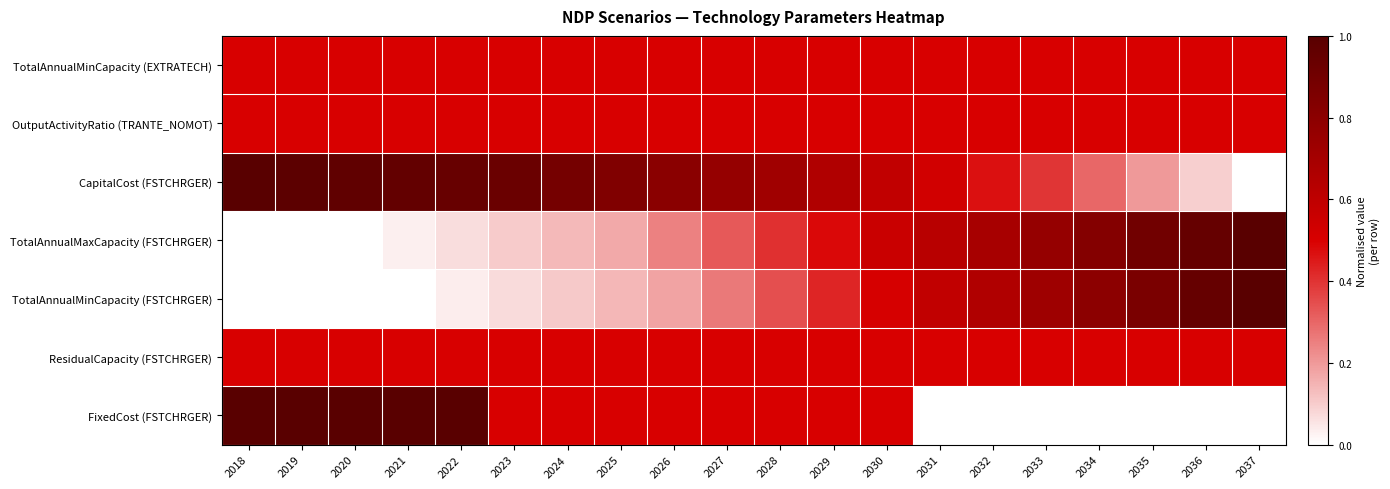

What is the total value across all series at 2018?

3.5